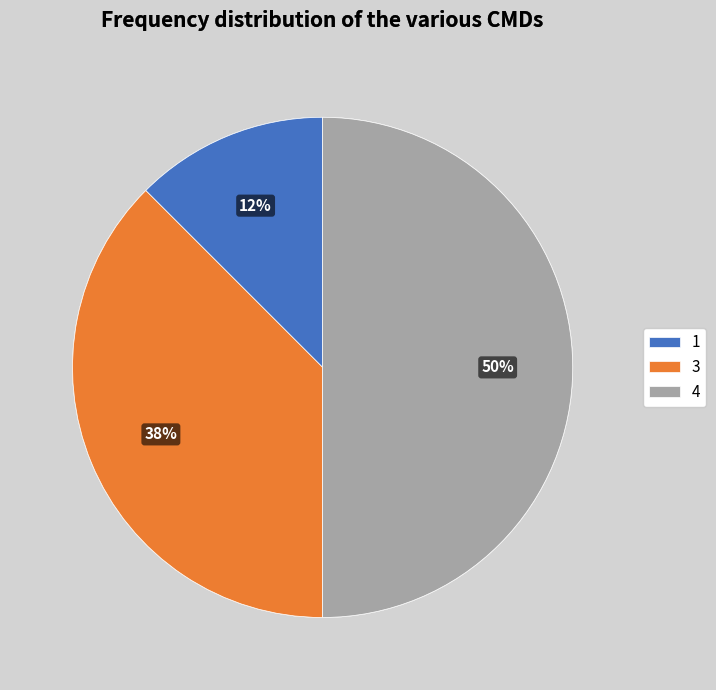

True or false: 3 accounts for 38% of the total.

True